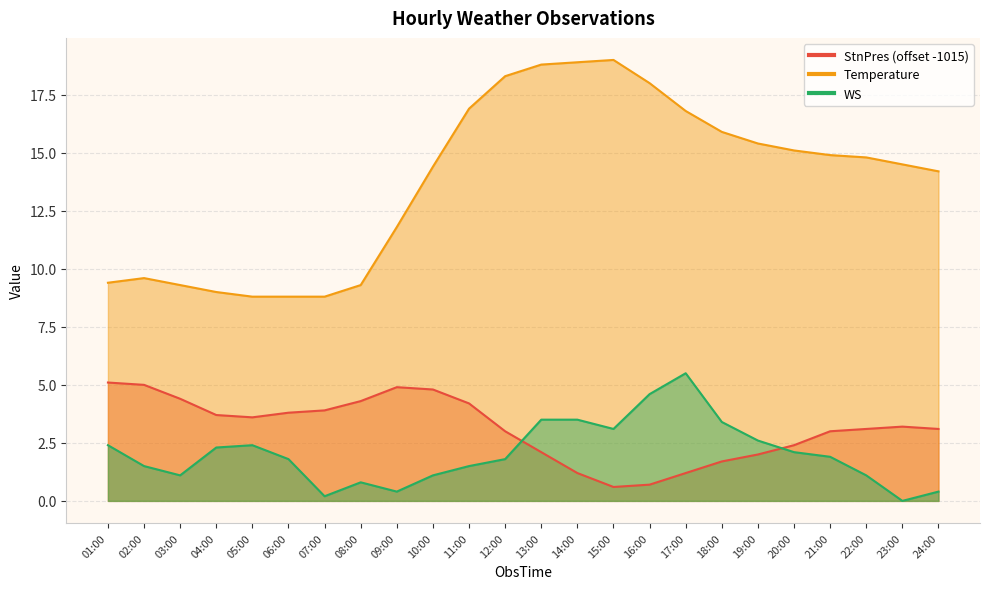

Which series has the largest total across all categories?

Temperature